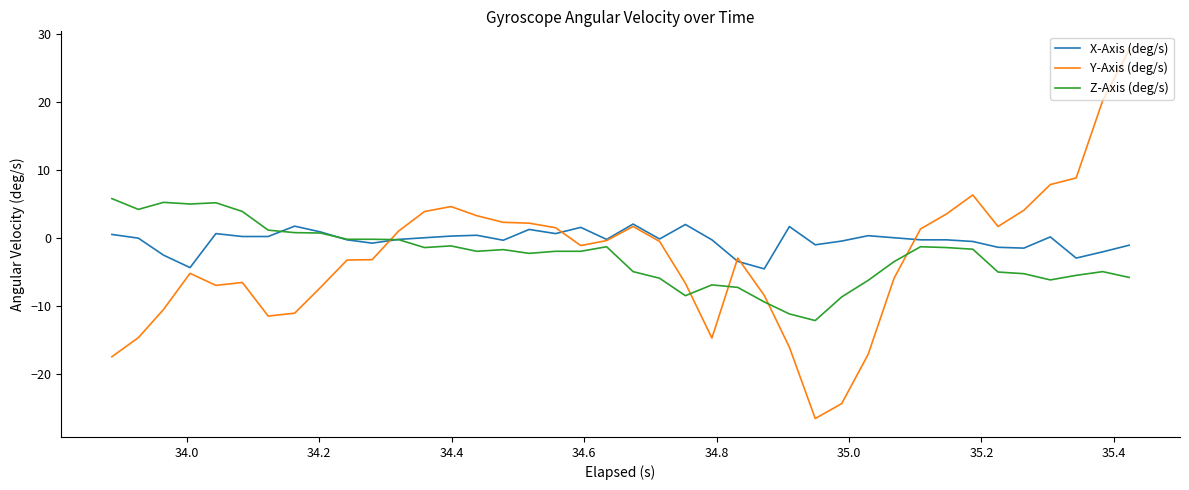

Which series has the widest spread of values?

Y-Axis (deg/s)